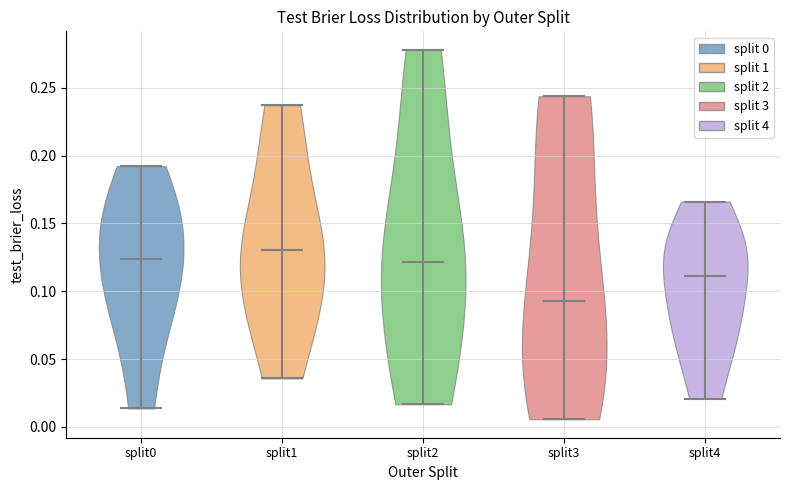

Where does the median line of the violin for split2 sit on the y-axis? The values are not printed on the chart, so give them approximately, as read against the axis.

0.120